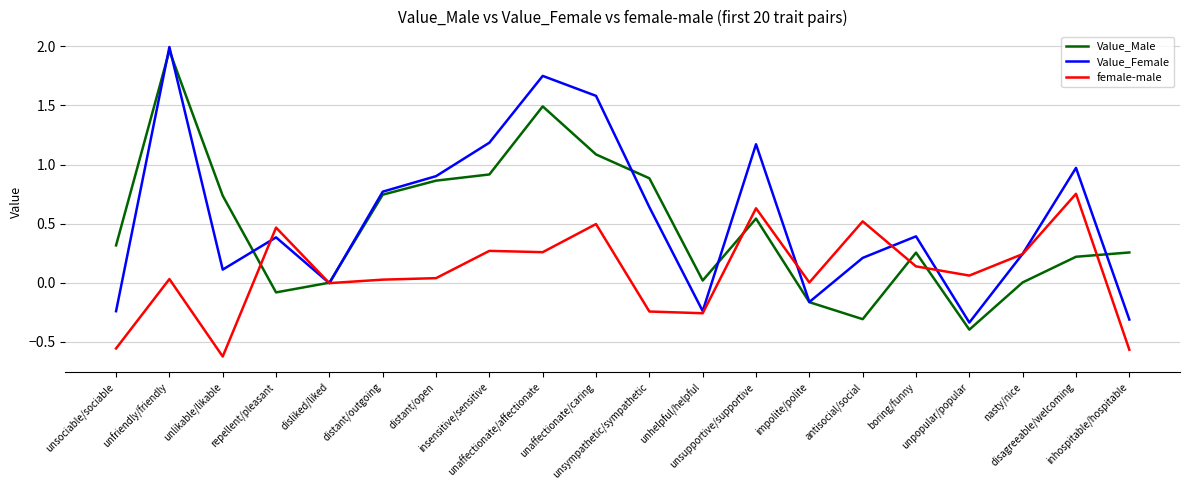

Which category has the highest value across all series?

unfriendly/friendly